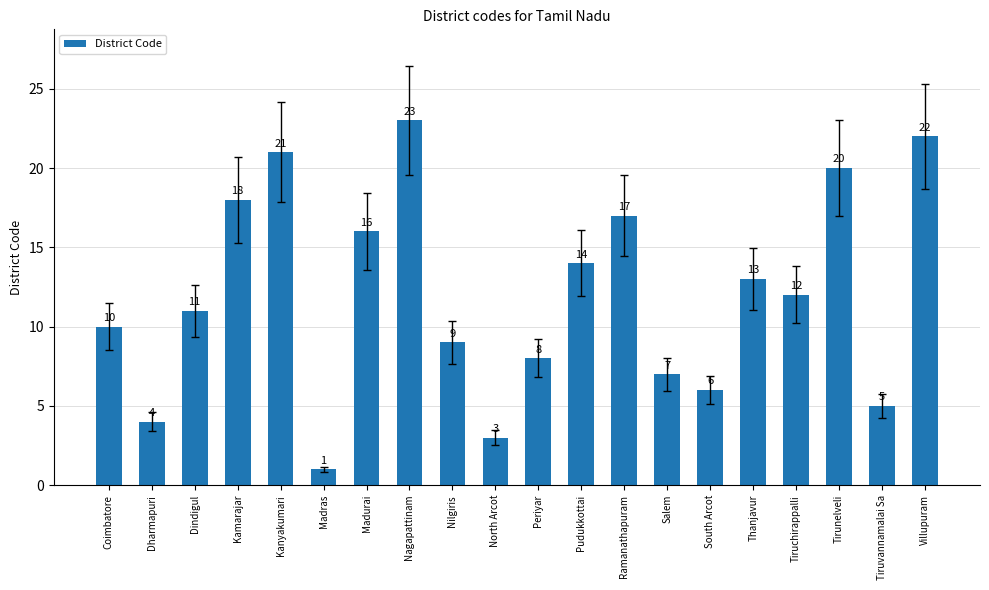

What is the smallest value displayed?

1